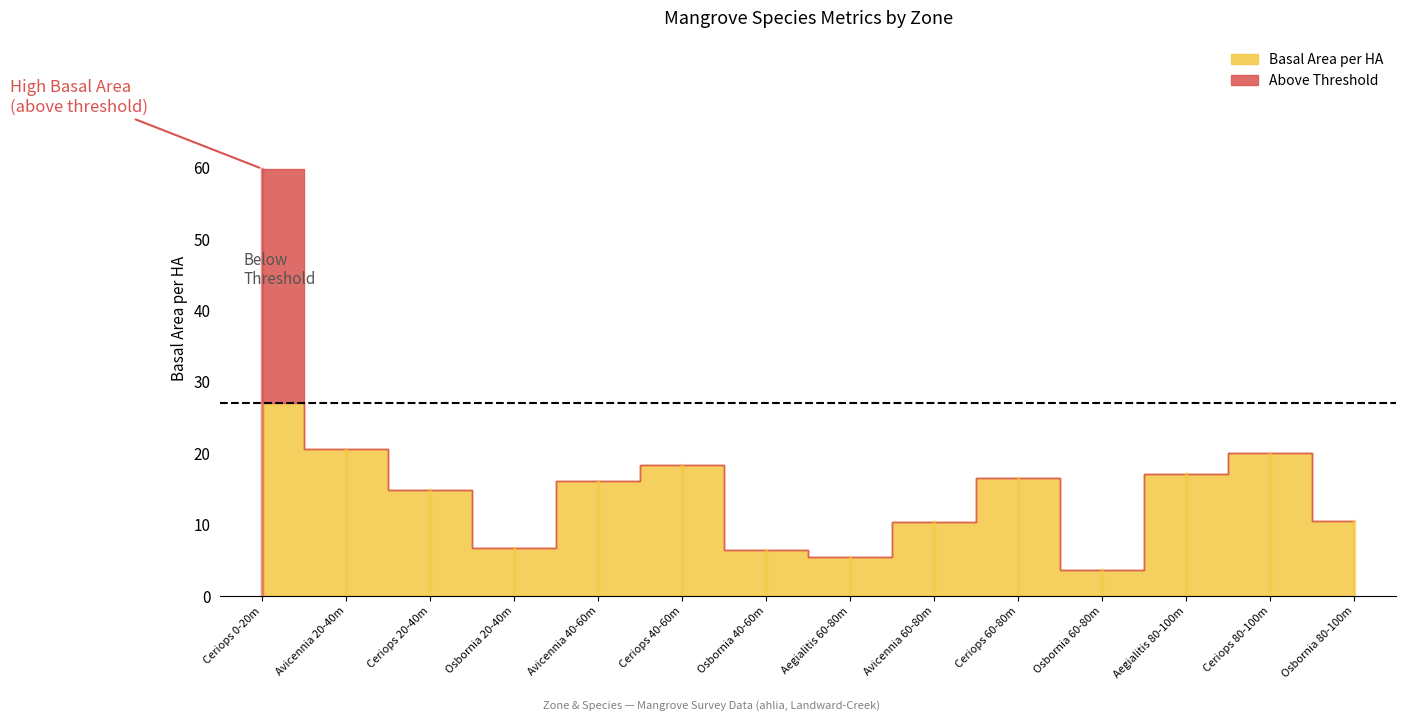

Which series has the widest spread of values?

Basal Area per HA